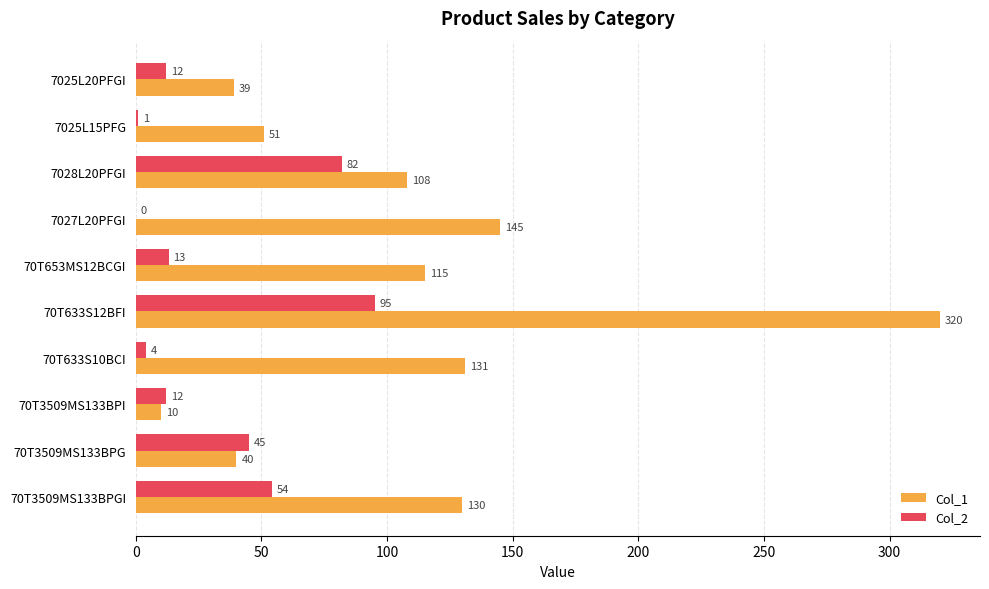

The value of Col_2 at 7028L20PFGI is 82. True or false?

True